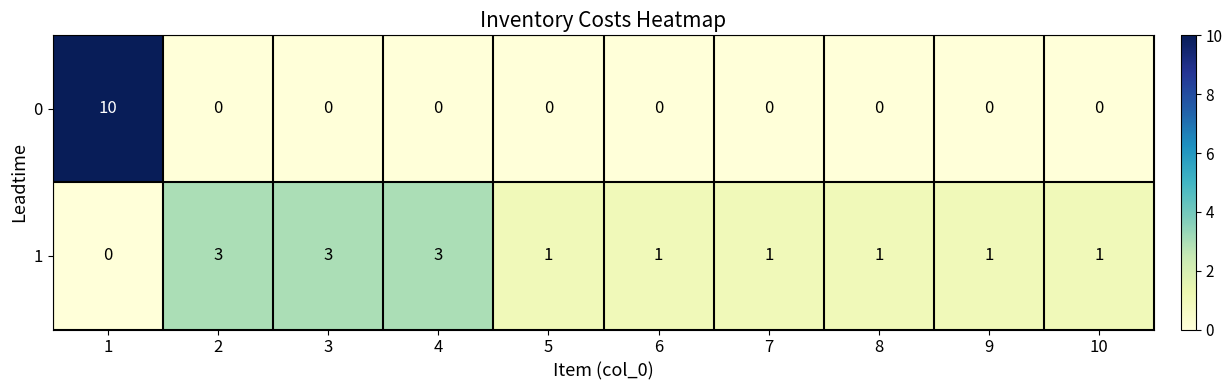

True or false: 1 has a value of 1 at 3.

False